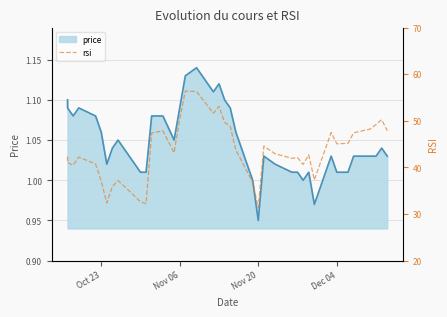

What is the difference between the second highest and minimum values in the price series?

0.2